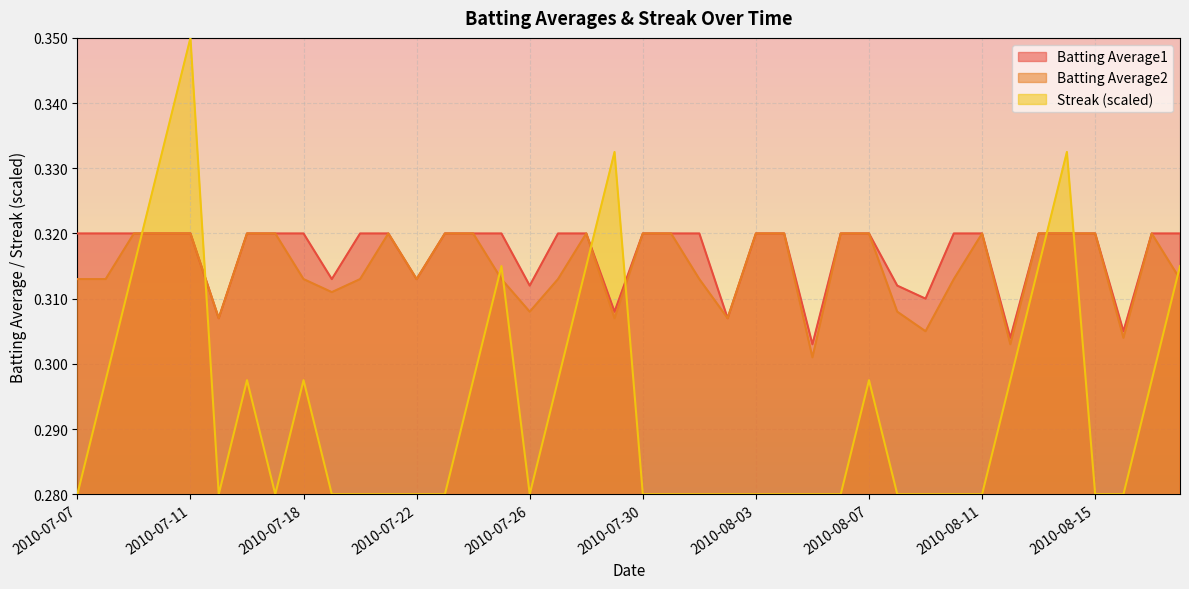

What is the value of the Batting Average1 point at the 7th from the left?

0.3